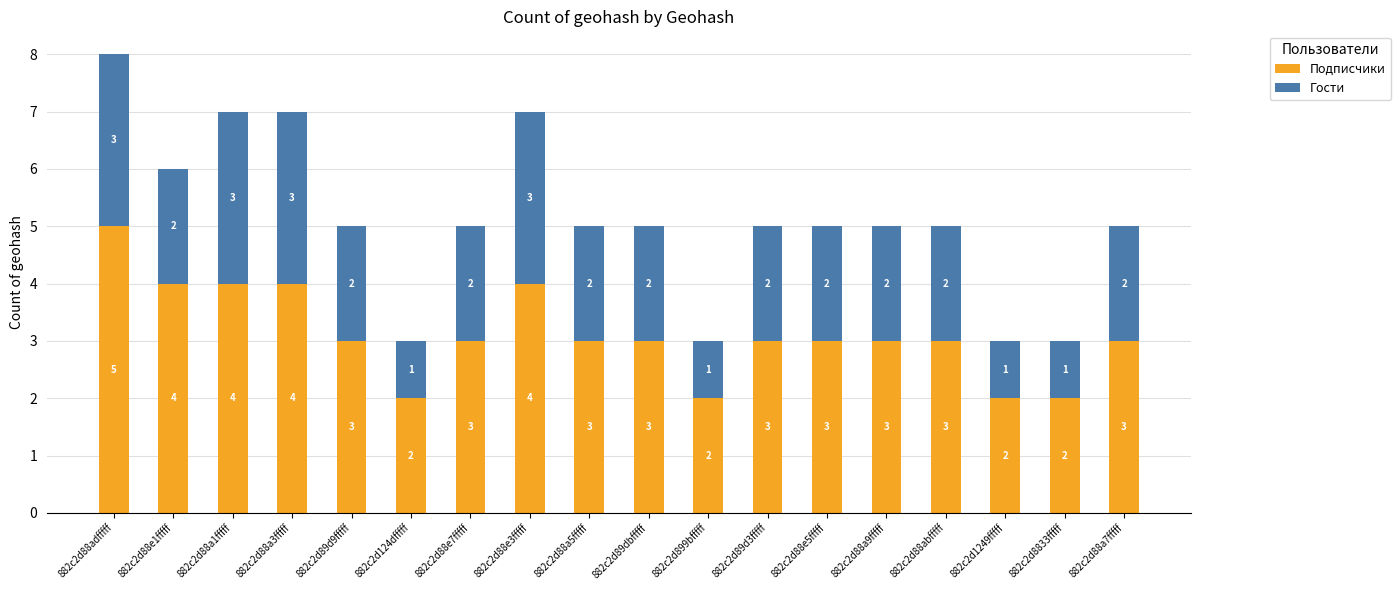

What is the maximum value for Подписчики?

5